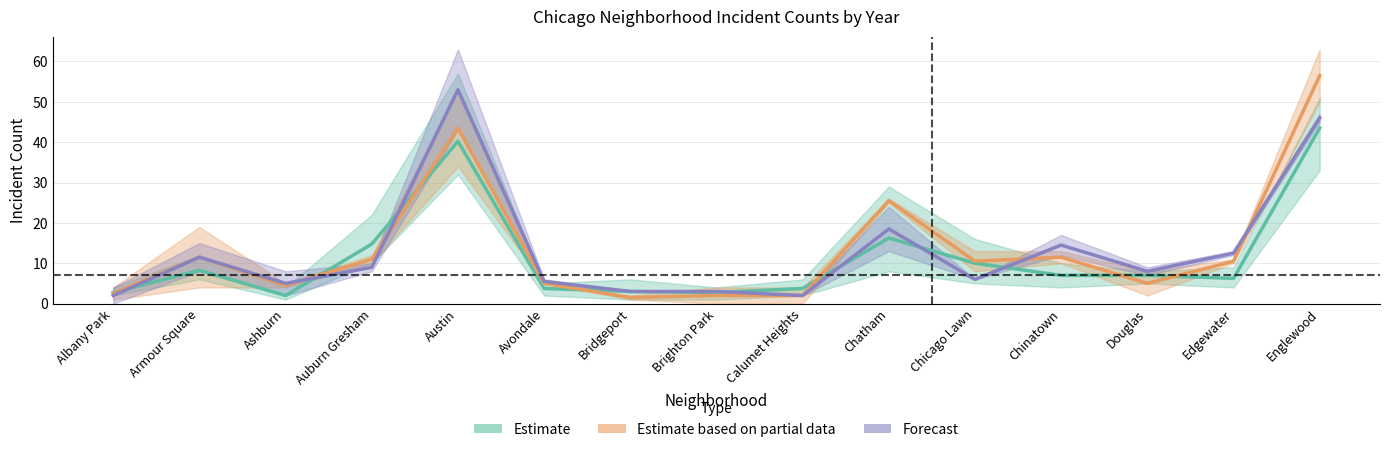

What is the spread (max minus min) of values at Englewood?

13.0